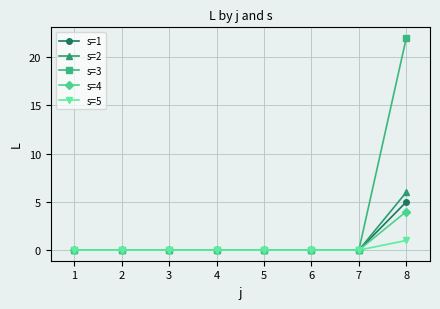

At which category is the sum across all series the highest?

8